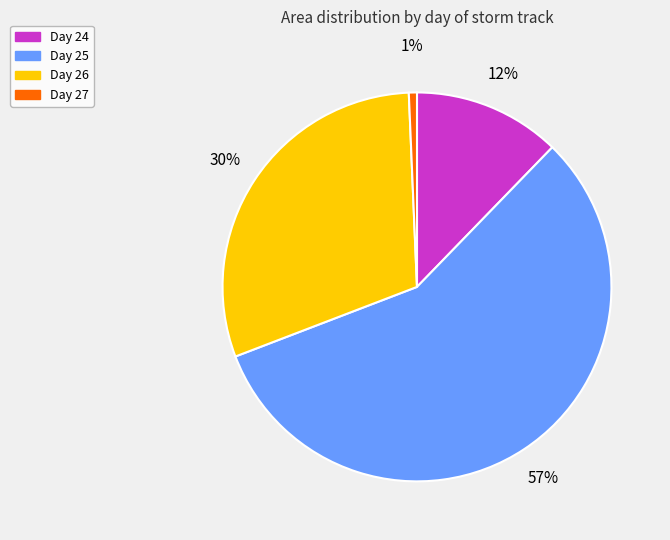

Is it true that Day 26 is 23% of the pie?

False